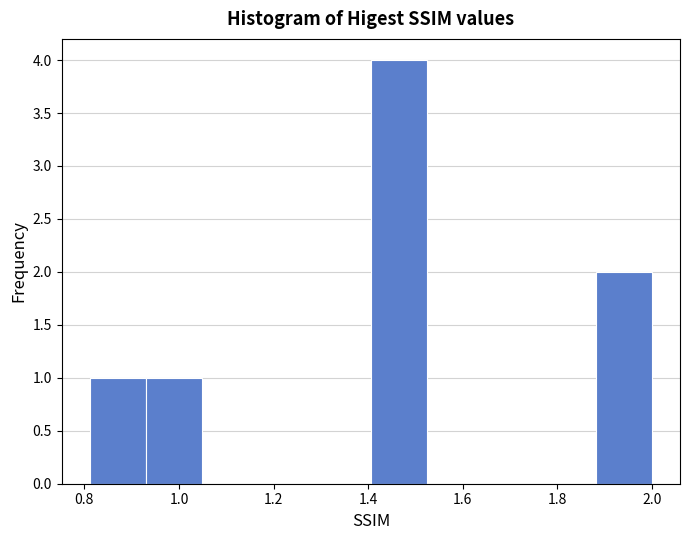

Which range on the x-axis has the tallest bar?

1.40 to 1.52